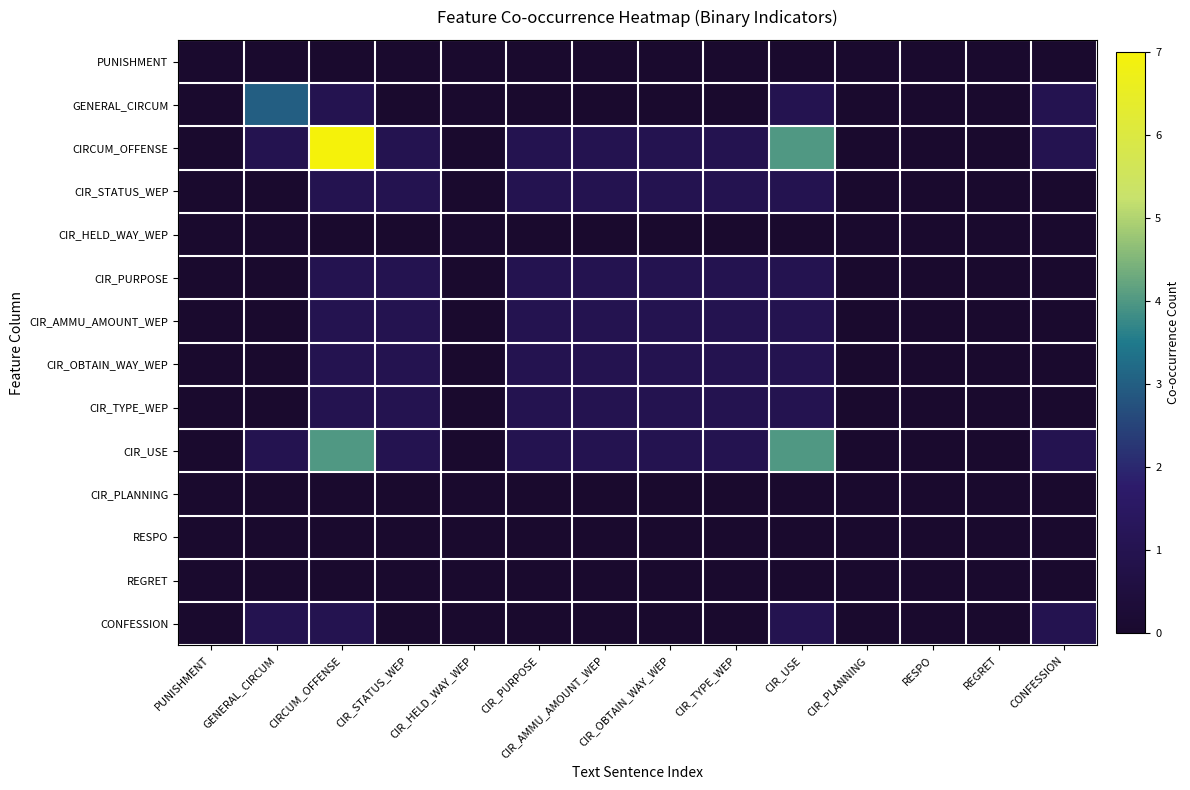

How many data points does each series have?

14